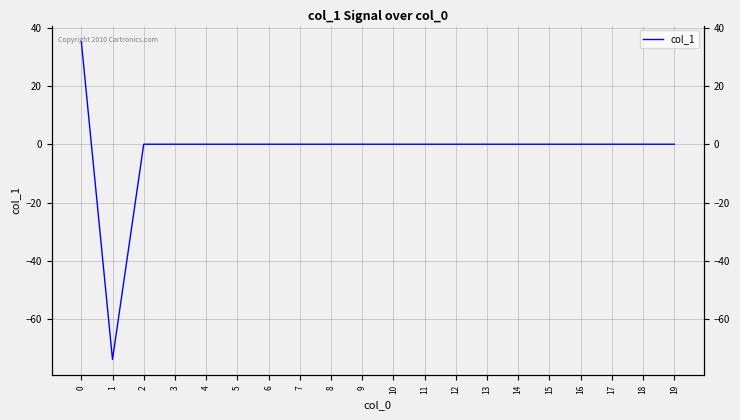

Reading right to left, extract all data points from this chart.

0.0	0.0	0.0	0.0	0.0	0.0	0.0	0.0	0.0	0.0	0.0	0.0	0.0	0.0	0.0	0.0	0.0	0.0	-73.9	35.3